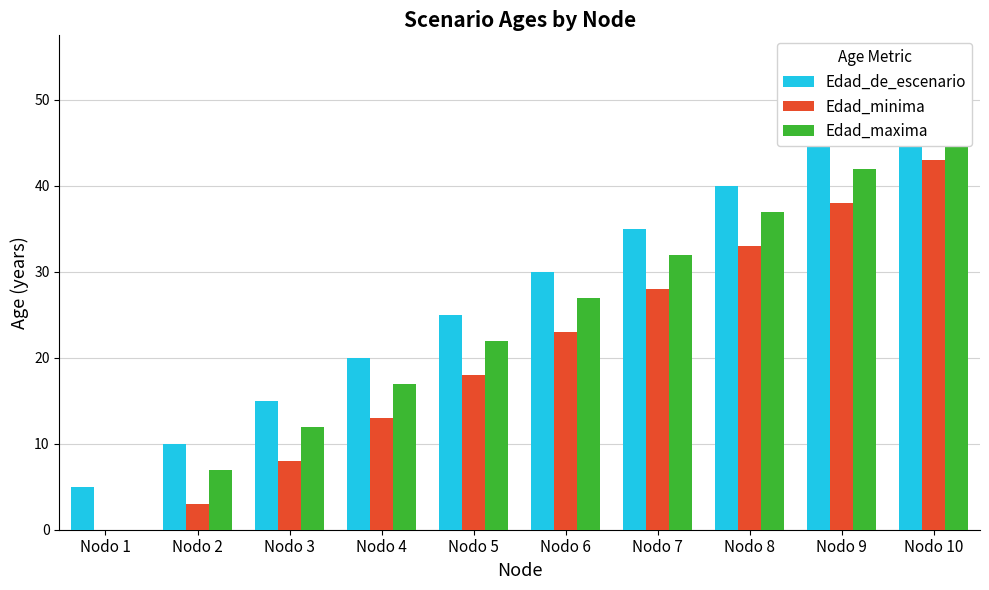

Which has a higher value, Nodo 8 or Nodo 2?

Nodo 8